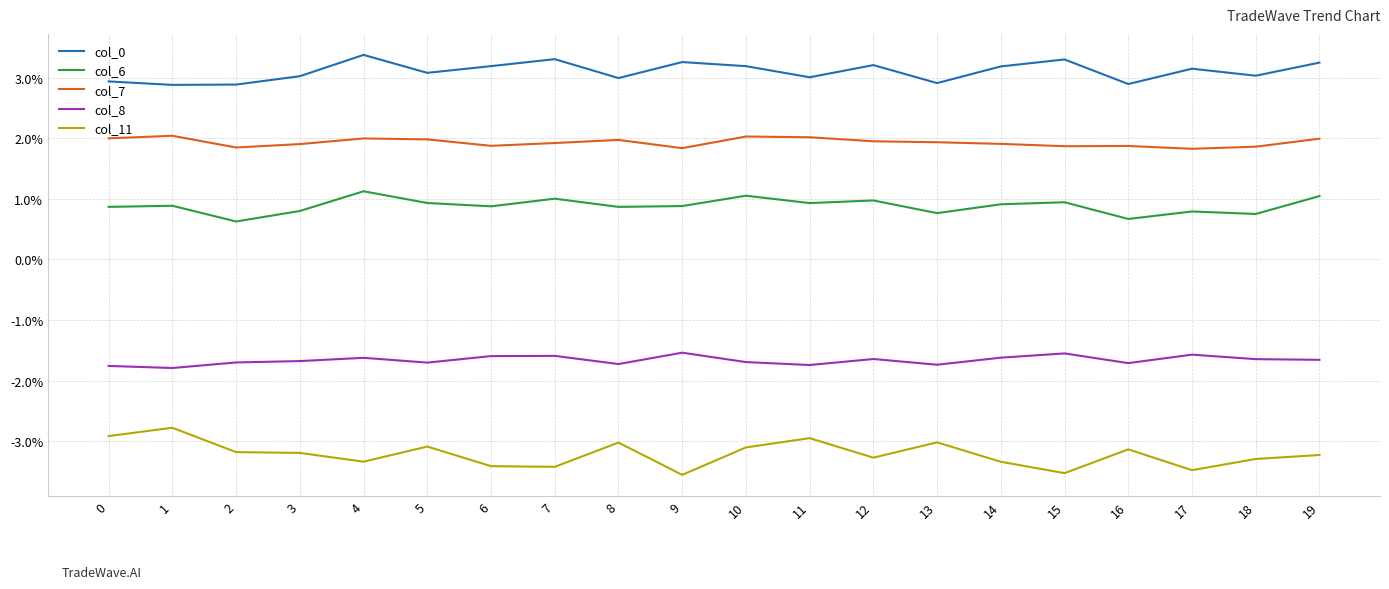

What is the sum of the col_11 values at 2 and 4?

-0.1